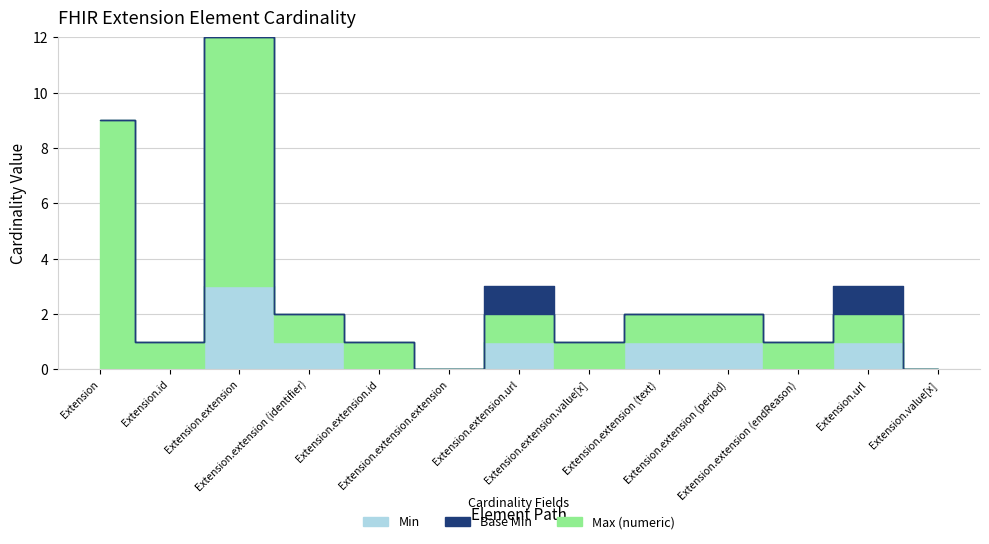

Count the Min values in the range 0 to 1.

12